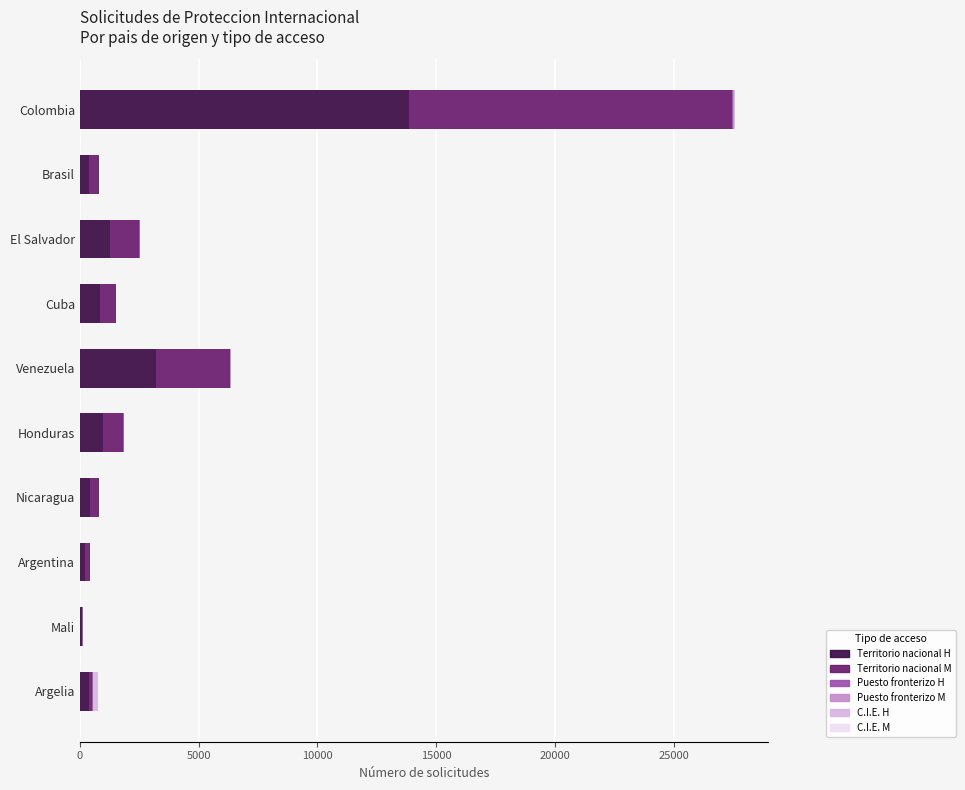

At which category is the sum across all series the highest?

Colombia